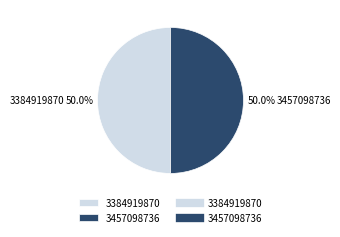

Approximately how many times larger is the value at 3384919870 compared to 3457098736?

1.0